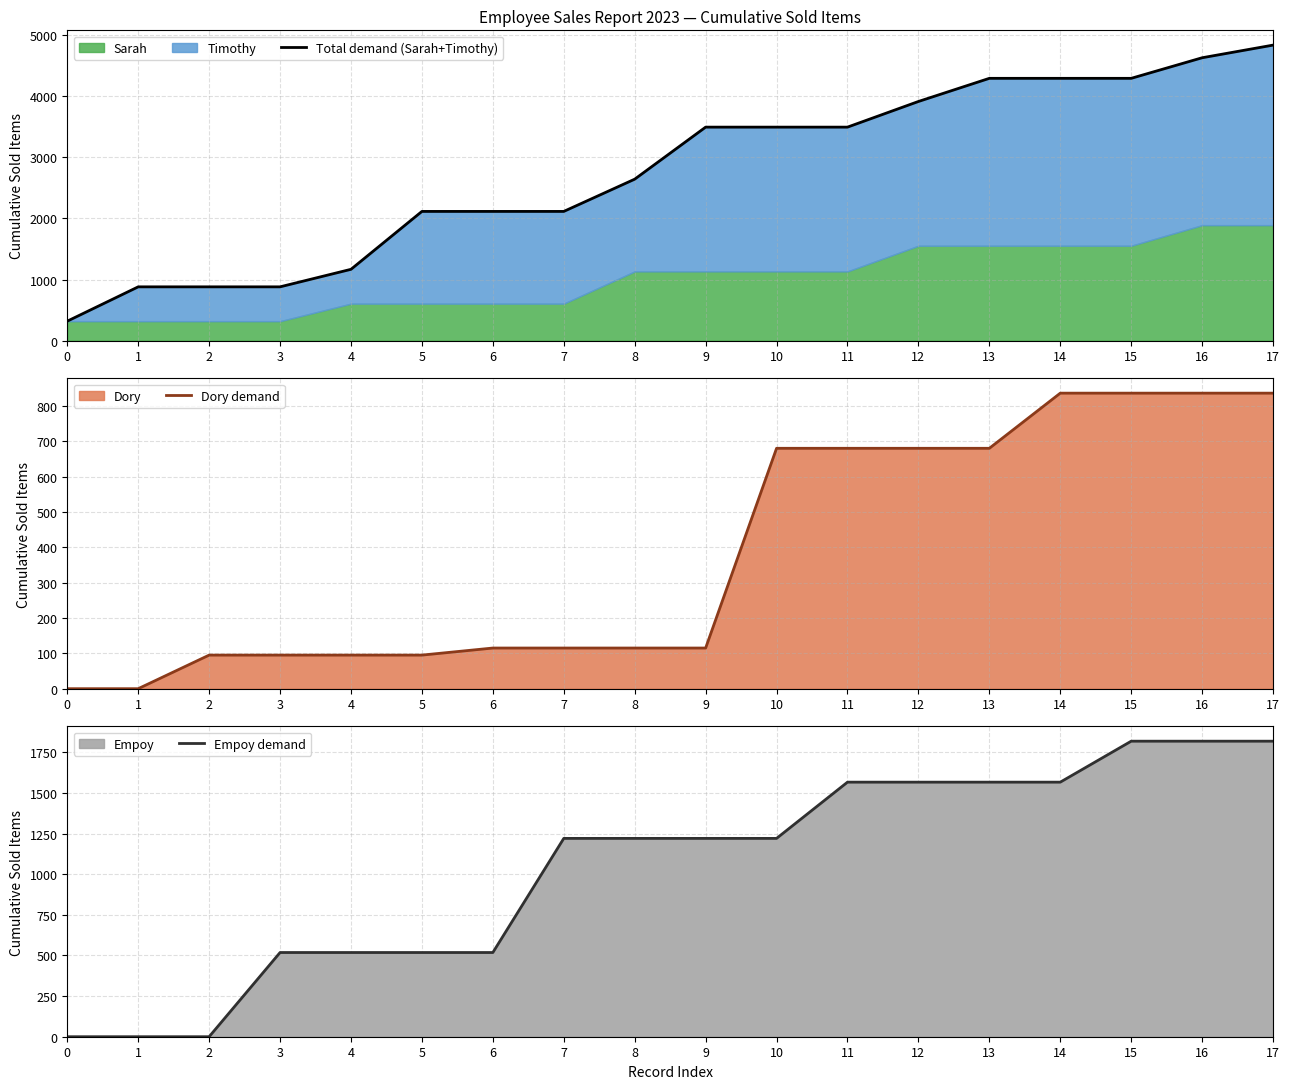

At which category is the sum across all series the highest?

17